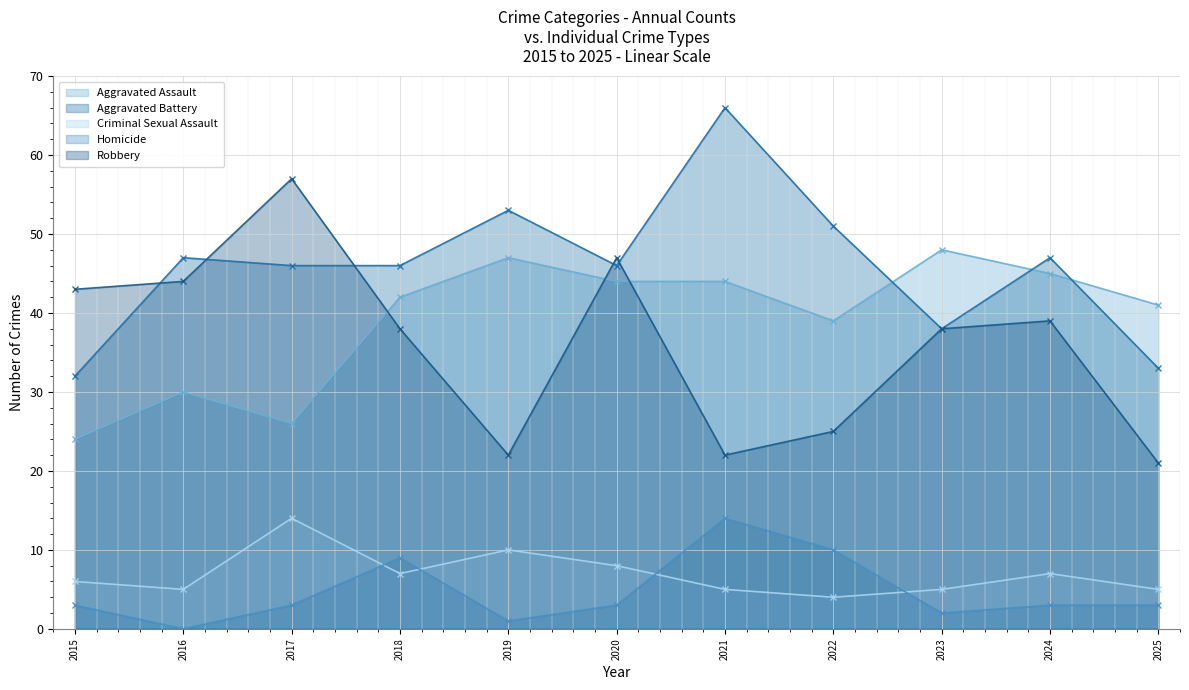

Reading left to right, list all the values displayed in this chart.

Aggravated Assault: 2015=24	2016=30	2017=26	2018=42	2019=47	2020=44	2021=44	2022=39	2023=48	2024=45	2025=41
Aggravated Battery: 2015=32	2016=47	2017=46	2018=46	2019=53	2020=46	2021=66	2022=51	2023=38	2024=47	2025=33
Criminal Sexual Assault: 2015=6	2016=5	2017=14	2018=7	2019=10	2020=8	2021=5	2022=4	2023=5	2024=7	2025=5
Homicide: 2015=3	2016=0	2017=3	2018=9	2019=1	2020=3	2021=14	2022=10	2023=2	2024=3	2025=3
Robbery: 2015=43	2016=44	2017=57	2018=38	2019=22	2020=47	2021=22	2022=25	2023=38	2024=39	2025=21